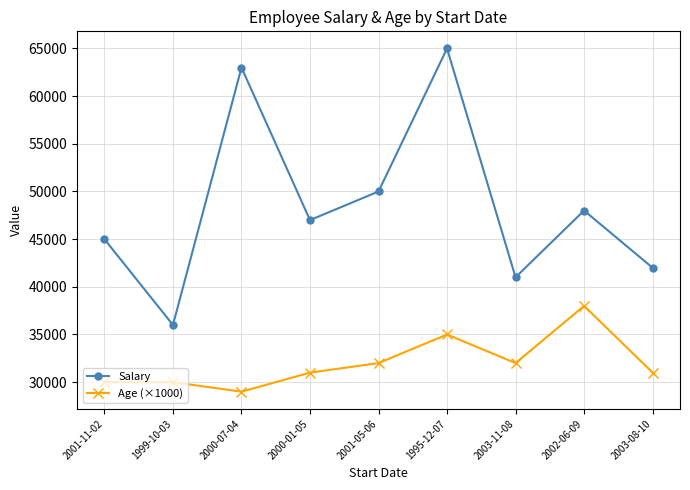

Reading left to right, list all the values displayed in this chart.

Salary: 2001-11-02=45000	1999-10-03=36000	2000-07-04=63000	2000-01-05=47000	2001-05-06=50000	1995-12-07=65000	2003-11-08=41000	2002-06-09=48000	2003-08-10=42000
Age (×1000): 2001-11-02=30000	1999-10-03=30000	2000-07-04=29000	2000-01-05=31000	2001-05-06=32000	1995-12-07=35000	2003-11-08=32000	2002-06-09=38000	2003-08-10=31000